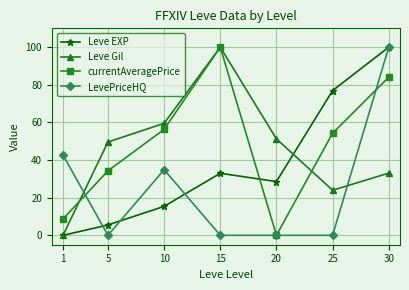

At which category is the sum across all series the highest?

30